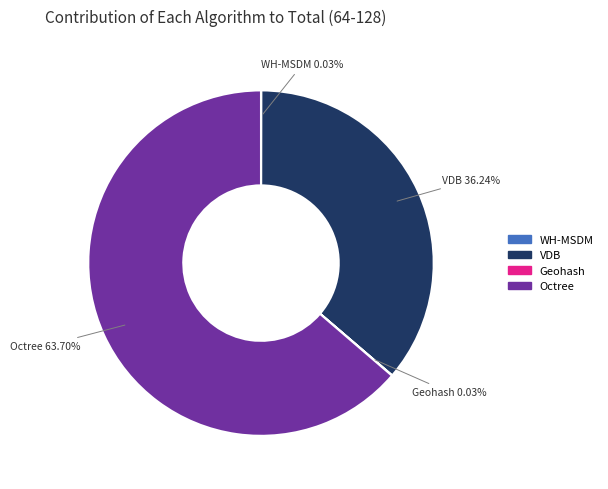

To the nearest percent, what is the difference between the largest and smallest slice percentages?

64%